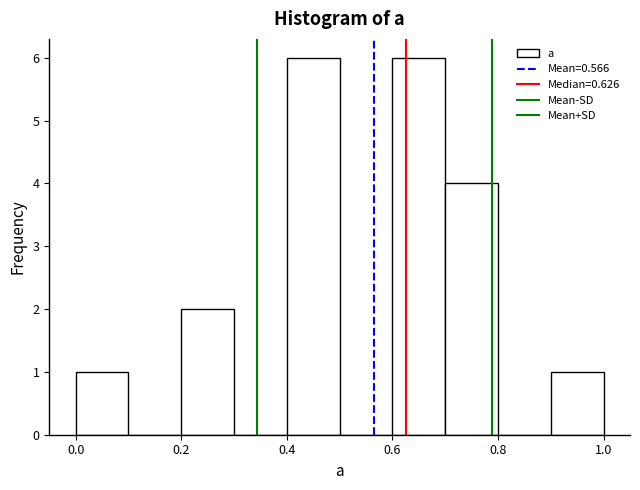

Reading left to right, list every bar in this chart as the range it spans on the x-axis followed by its height. The values are not printed on the chart, so give them approximately, as read against the axis.

0.0 to 0.1: 1
0.1 to 0.2: 0
0.2 to 0.3: 2
0.3 to 0.4: 0
0.4 to 0.5: 6
0.5 to 0.6: 0
0.6 to 0.7: 6
0.7 to 0.8: 4
0.8 to 0.9: 0
0.9 to 1.0: 1